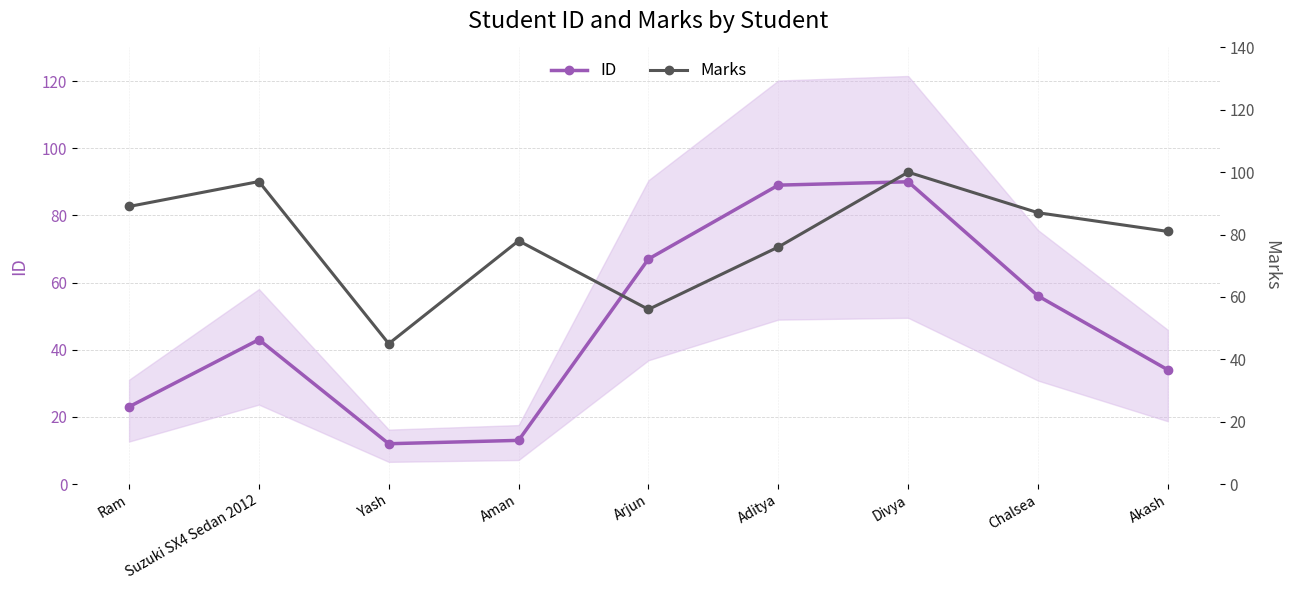

What is the approximate value of ID at Yash, to the nearest 5?

10